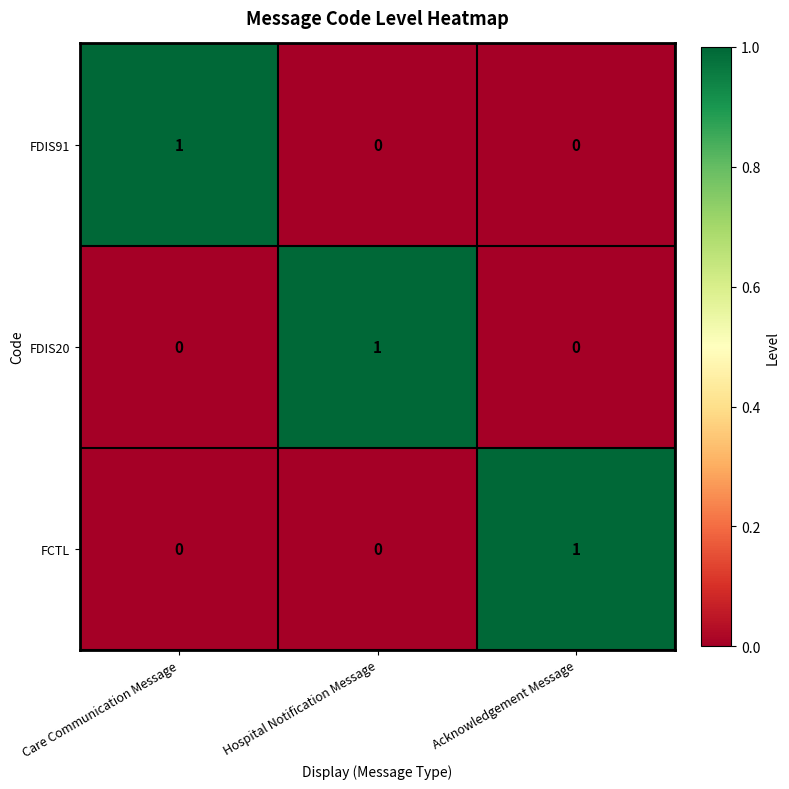

The value of FCTL at Hospital Notification Message is 0. True or false?

True